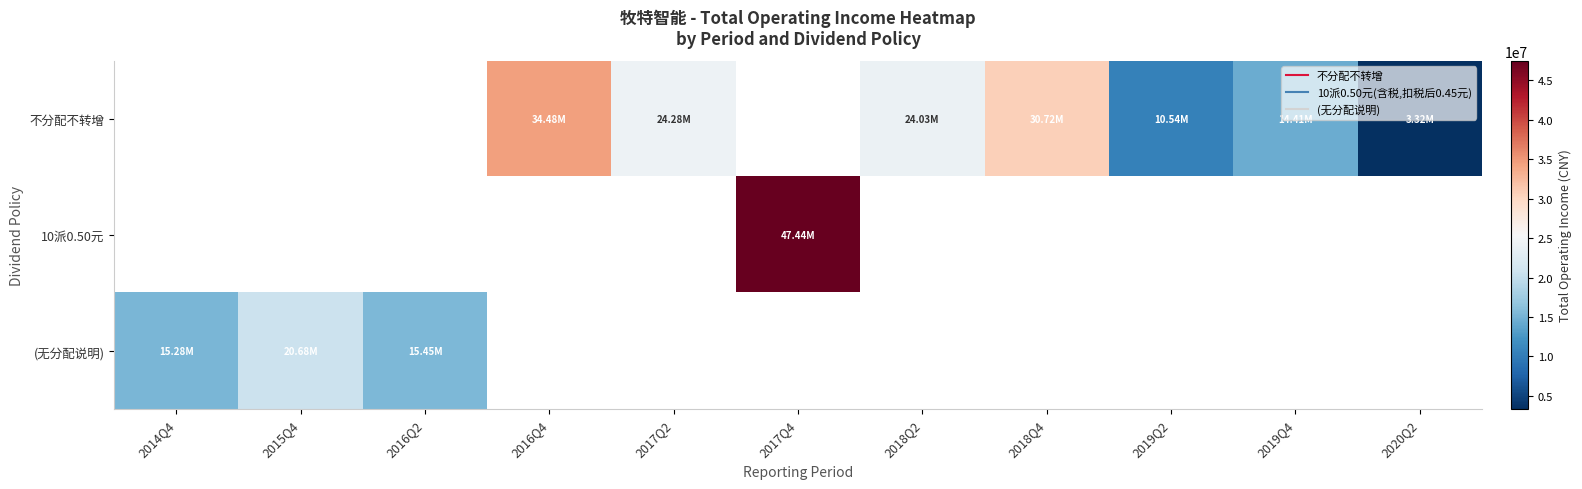

Which category has the lowest value across all series?

2020Q2